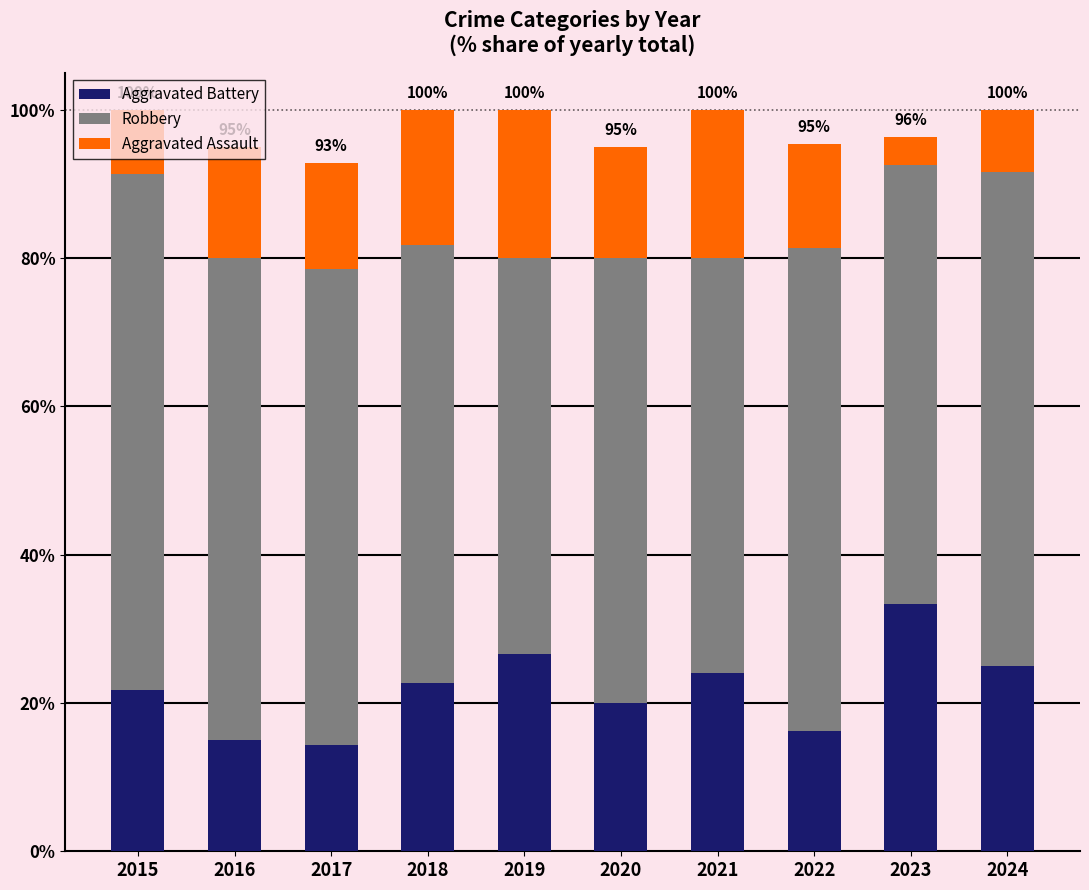

How many distinct data groups are displayed?

3